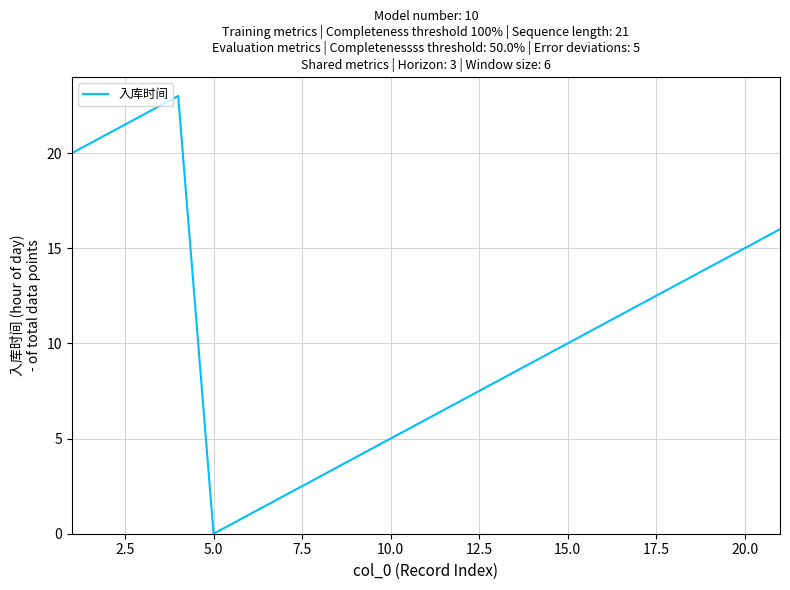

How many interior local peaks (higher than both neighbors) does the data have?

1